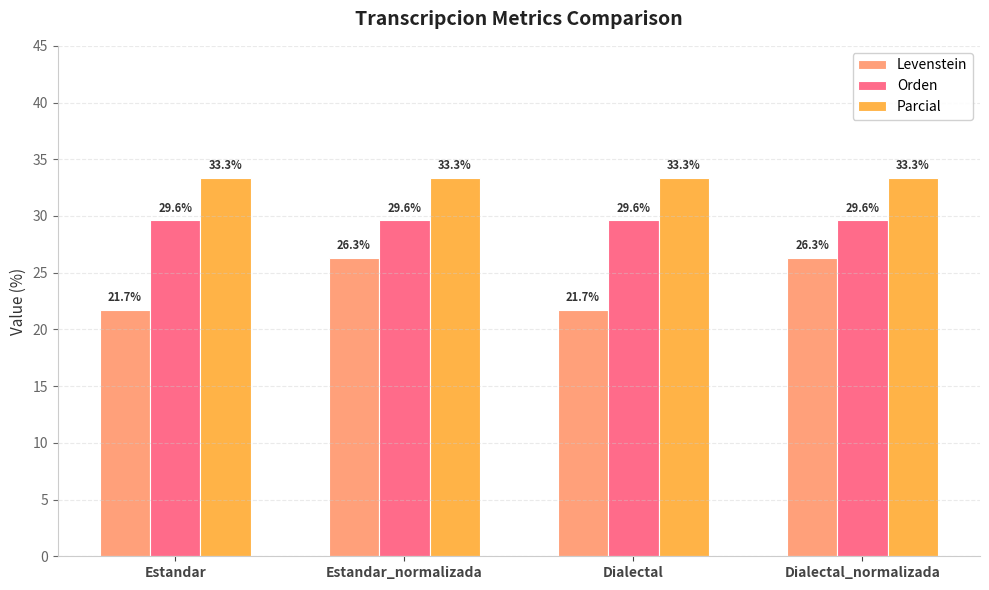

Which series changed the most between Estandar_normalizada and Dialectal?

Levenstein